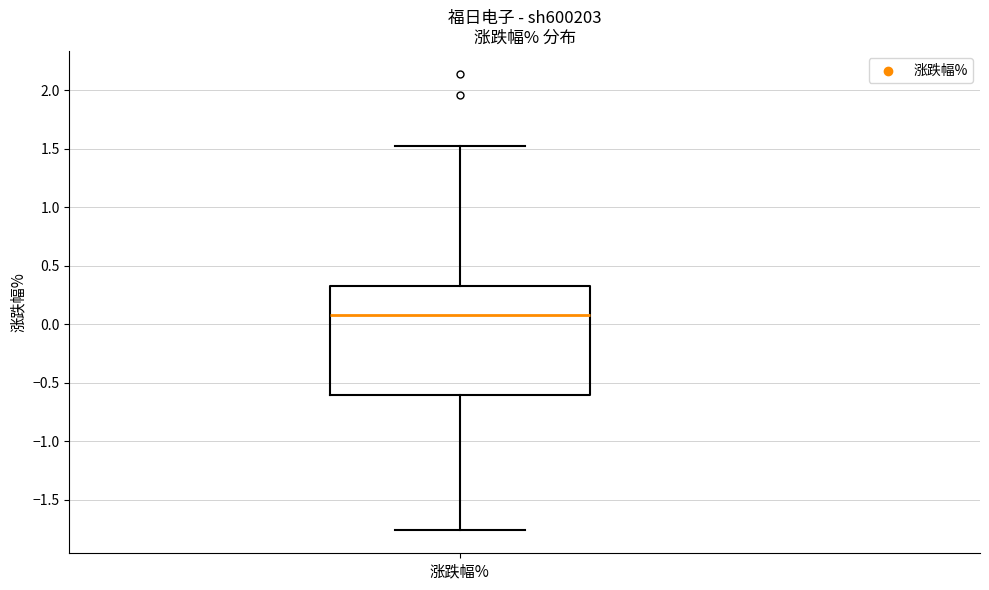

Read this box plot against the y-axis: the position of the median line, the range covered by the box, and the ends of both whiskers. The values are not printed on the chart, so give them approximately, as read against the axis.

median 0.10, box -0.60 to 0.35, whiskers -1.75 to 1.50